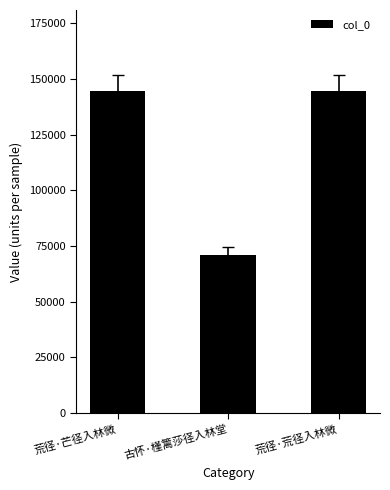

At which label is the value closest to 108007?

荒径·荒径入林微